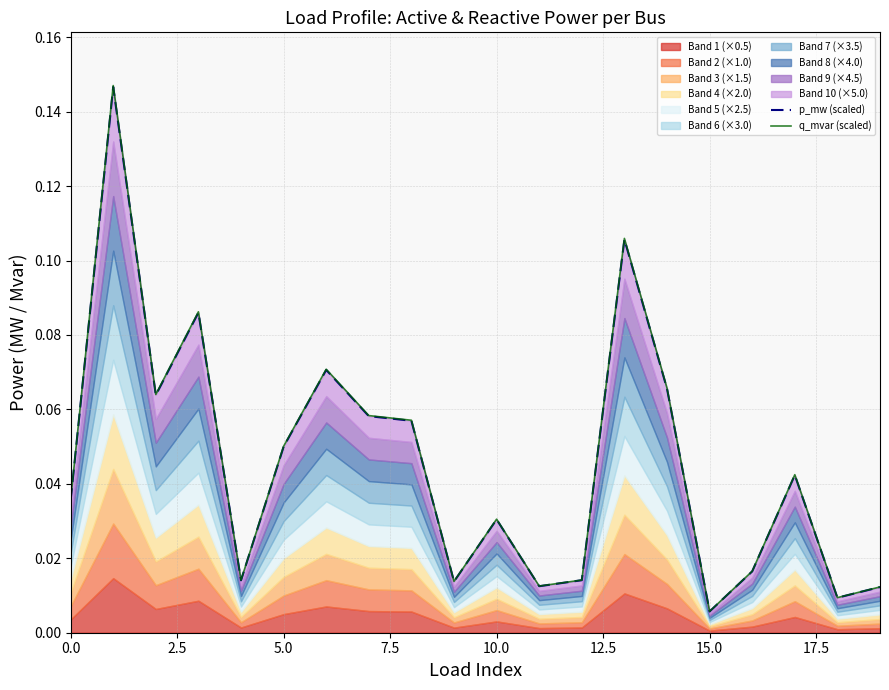

How many categories are shown in the chart?

20